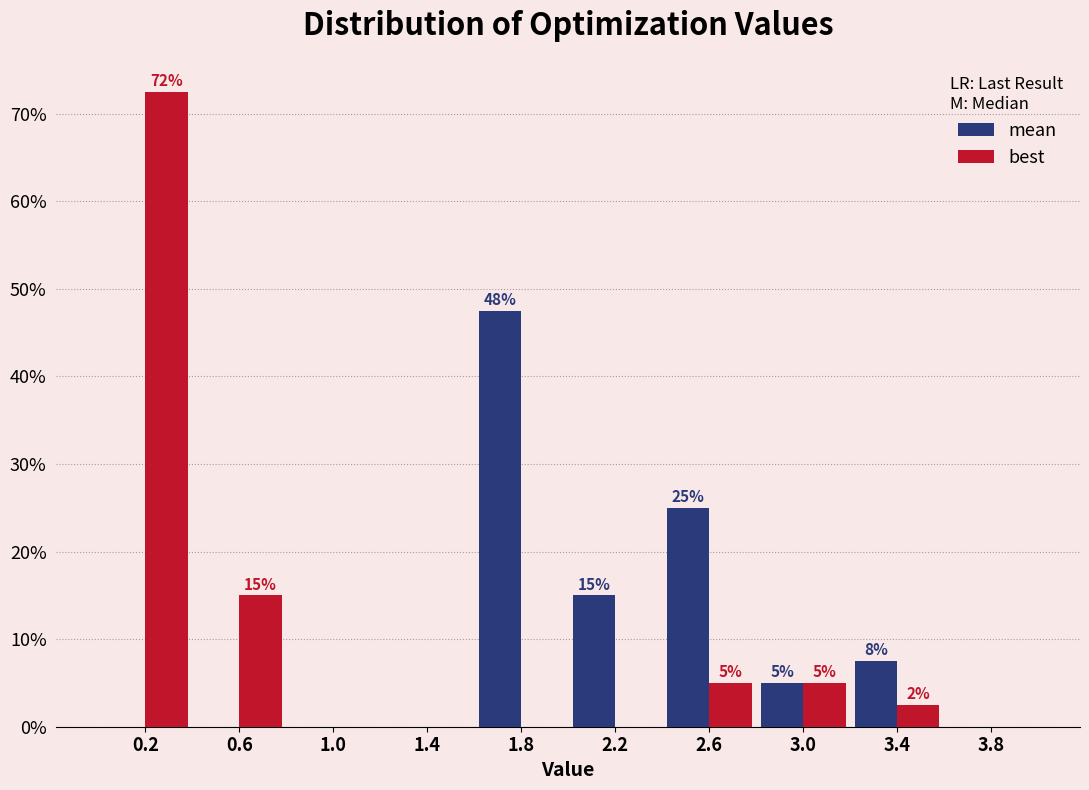

In the best series, which range on the x-axis has the tallest bar?

0.0 to 0.4